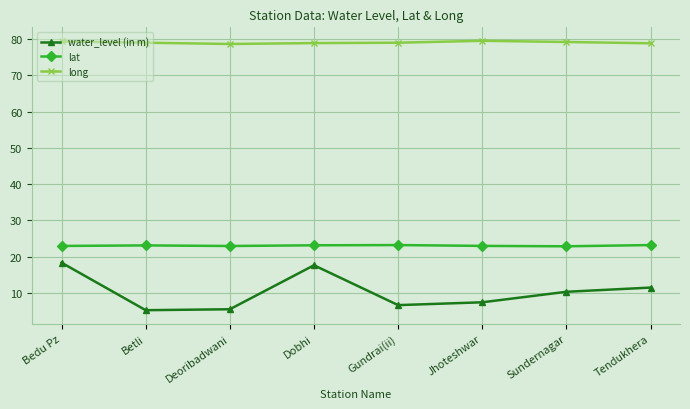

What is the difference between the second highest and minimum values in the long series?

0.7